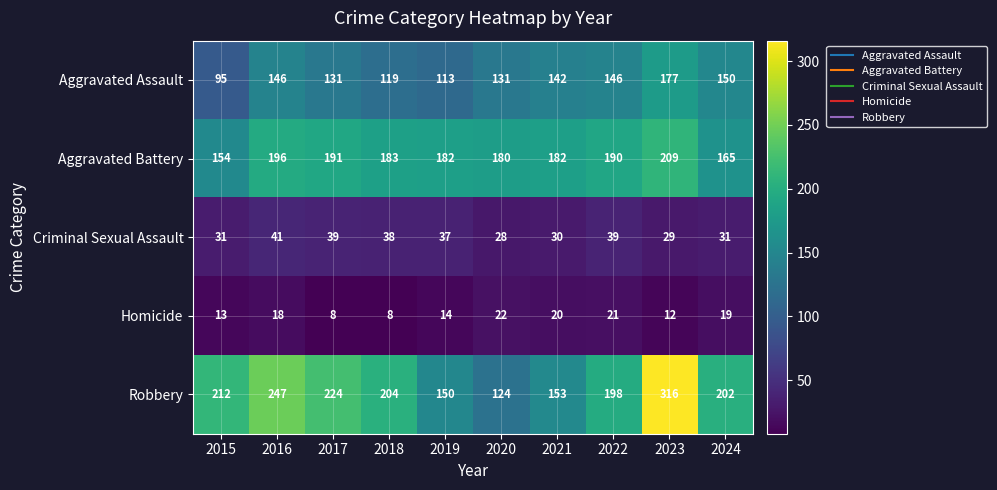

Between 2015 and 2017, which series saw the biggest shift?

Aggravated Battery